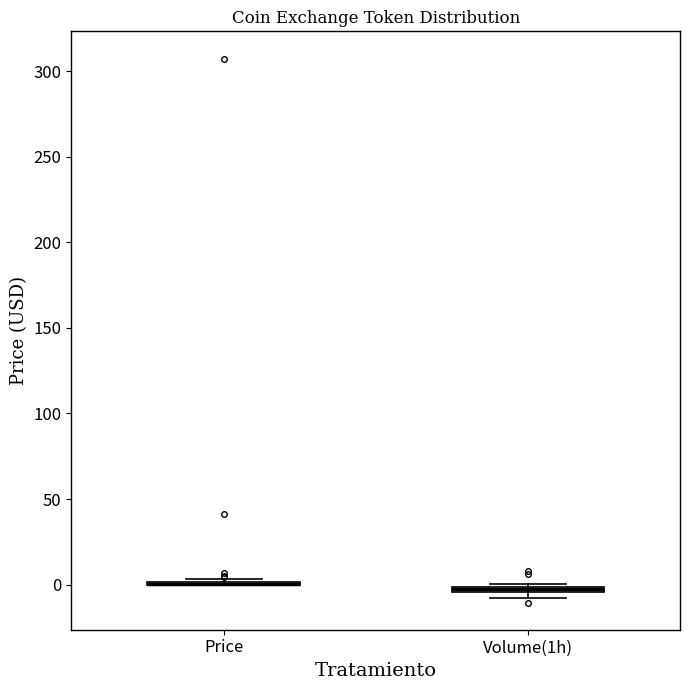

Where is the upper edge of the box for Volume(1h) on the y-axis? The values are not printed on the chart, so give them approximately, as read against the axis.

0